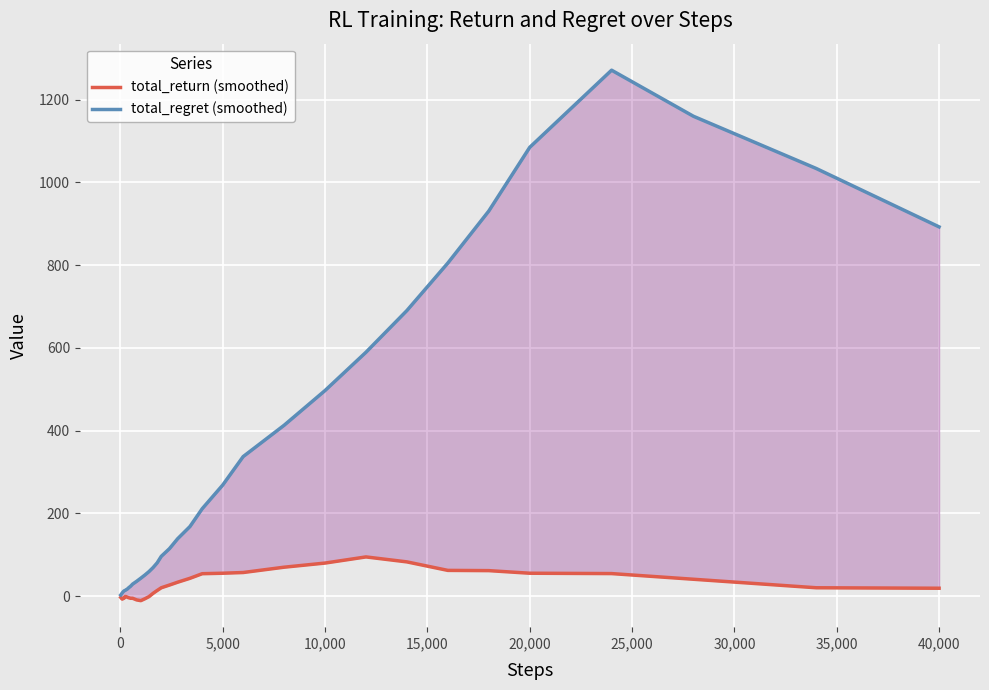

How many lines are shown in the chart?

2